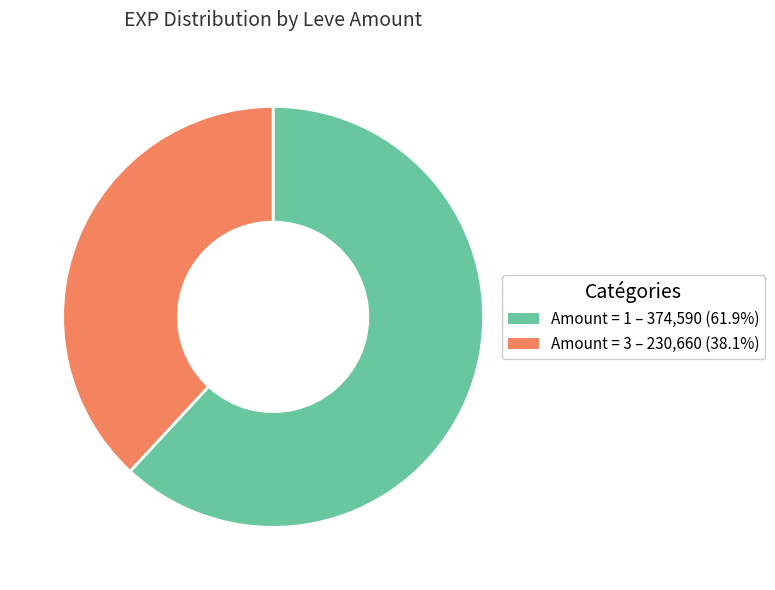

Does any single category account for the majority?

Yes